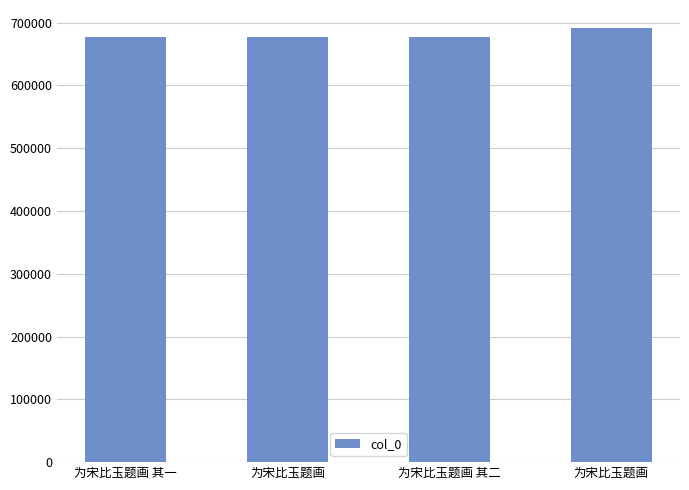

How many bars are there in total?

4